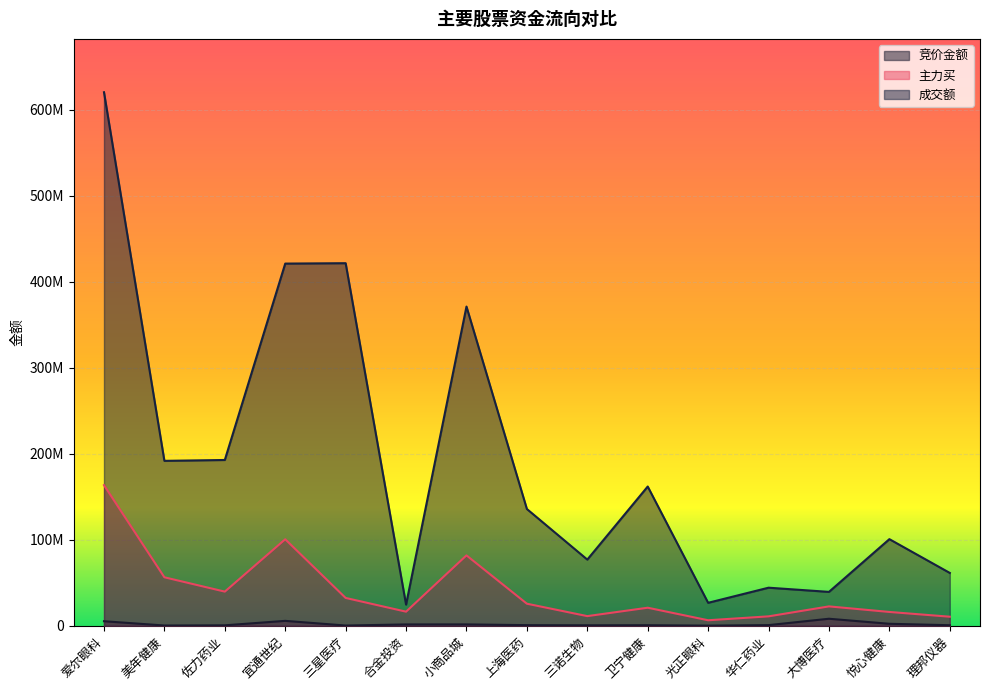

True or false: 成交额 and 竞价金额 intersect in this chart.

False